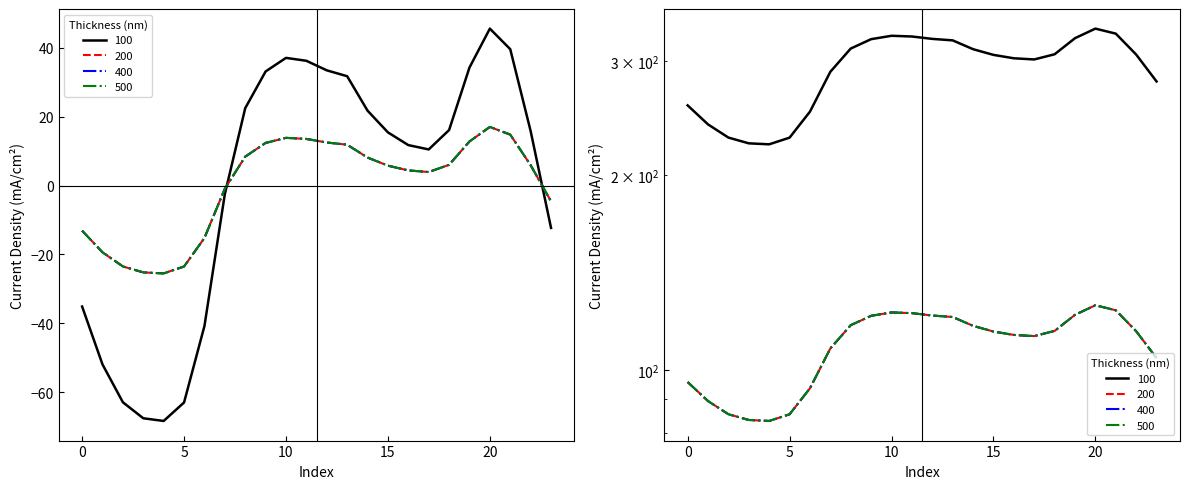

How many intersections are there between 500 and 100?

2